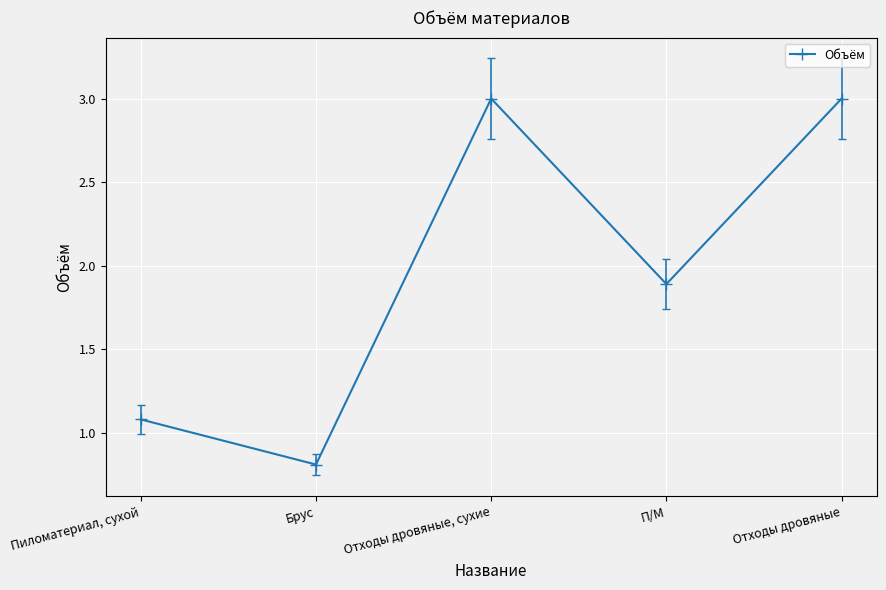

What position from the left is П/М?

4